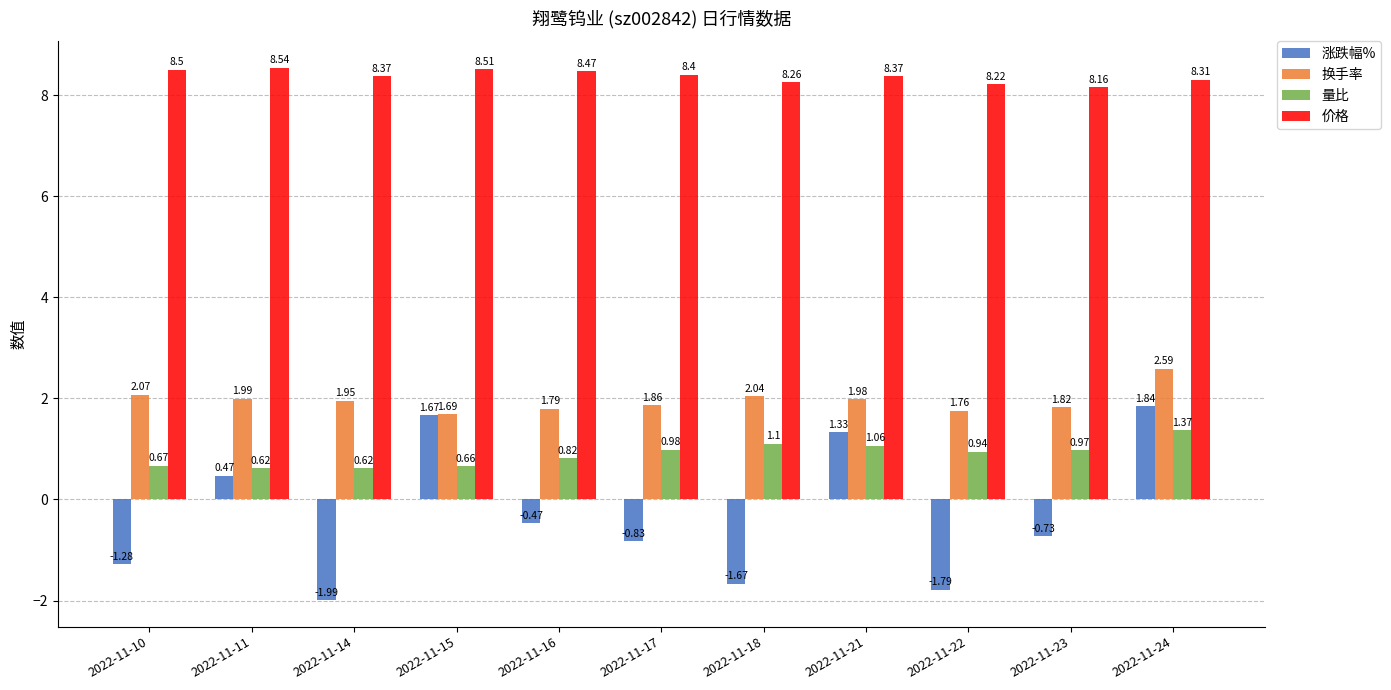

How many bars are there in total?

44